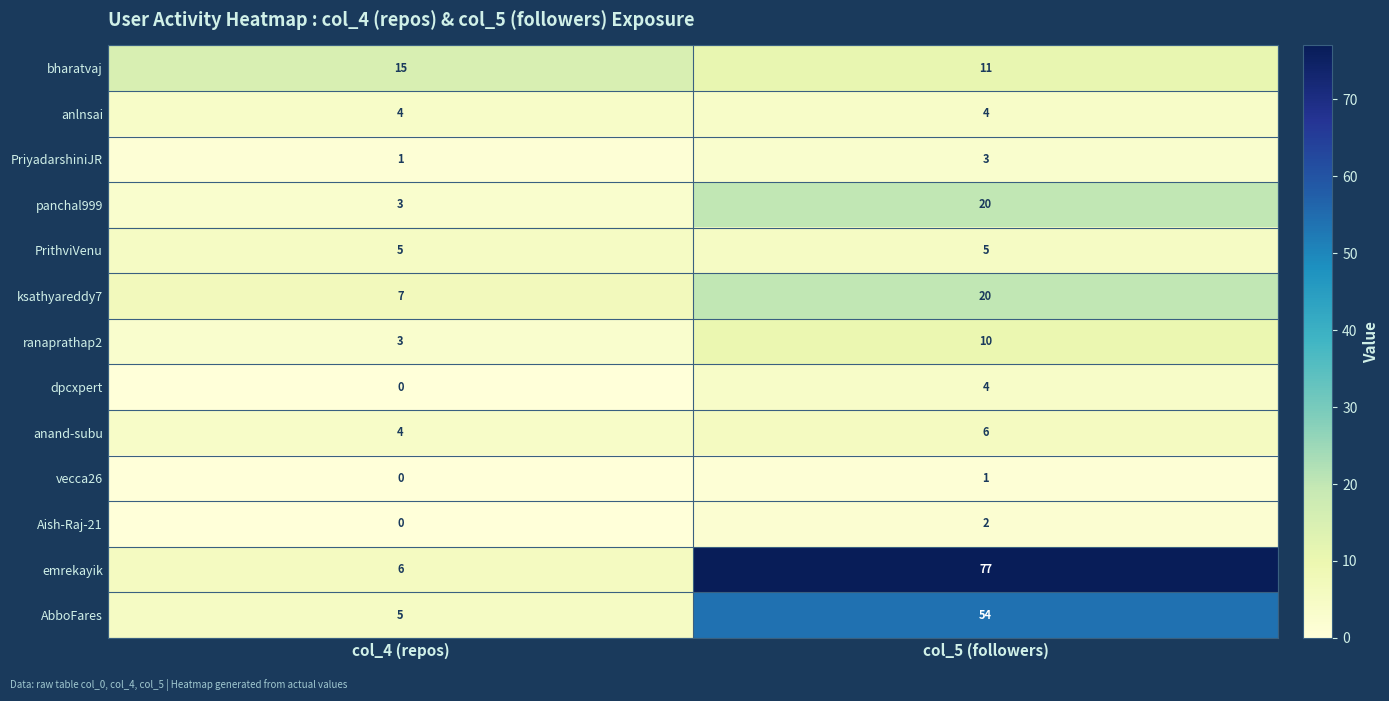

What is the total value across all series at col_5 (followers)?

217